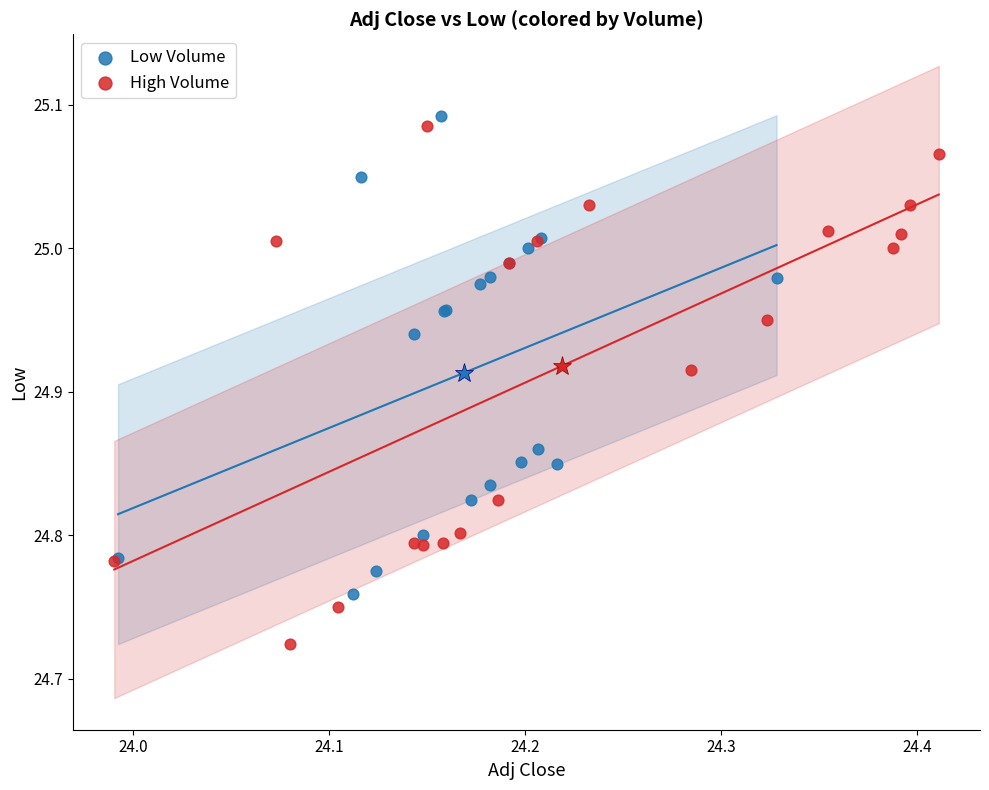

Which series has the widest spread of Y values?

High Volume